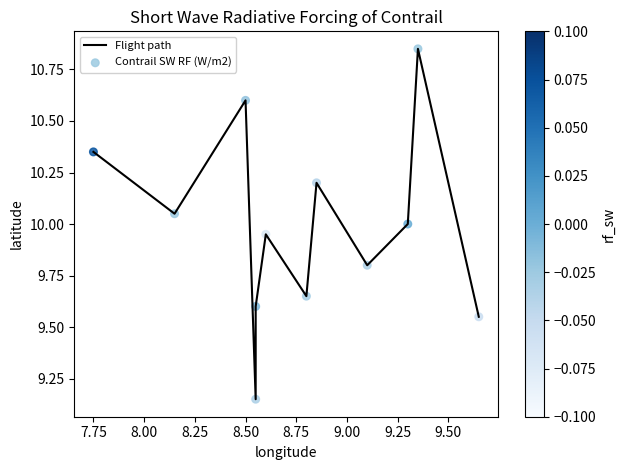

What is the difference between the maximum and minimum values?

1.7